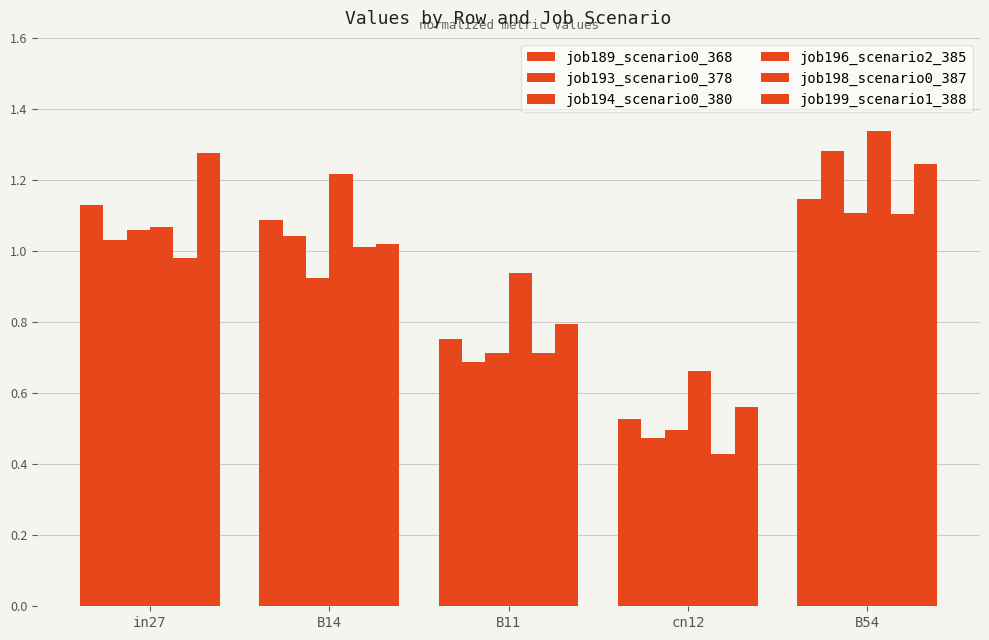

What is the label of the 5th bar from the left?

B54